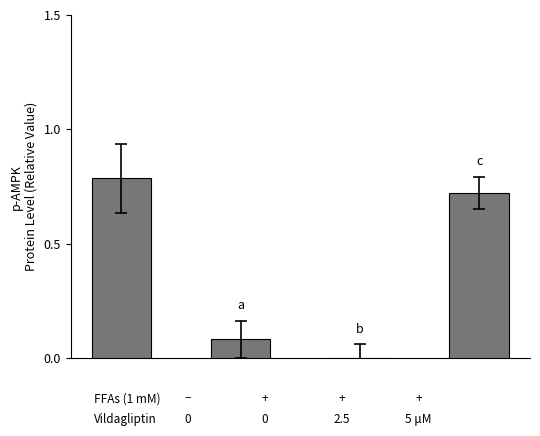

What is the maximum value shown in the chart?

0.8